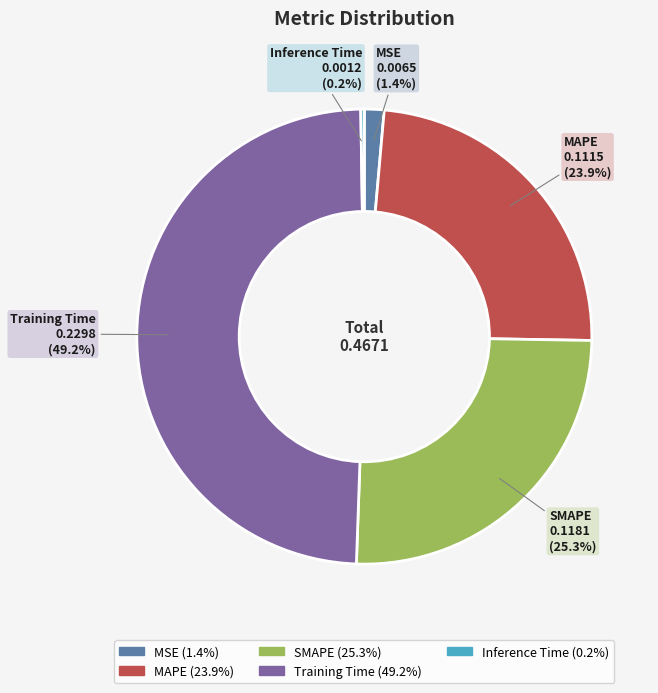

Which slice is the largest?

Training Time